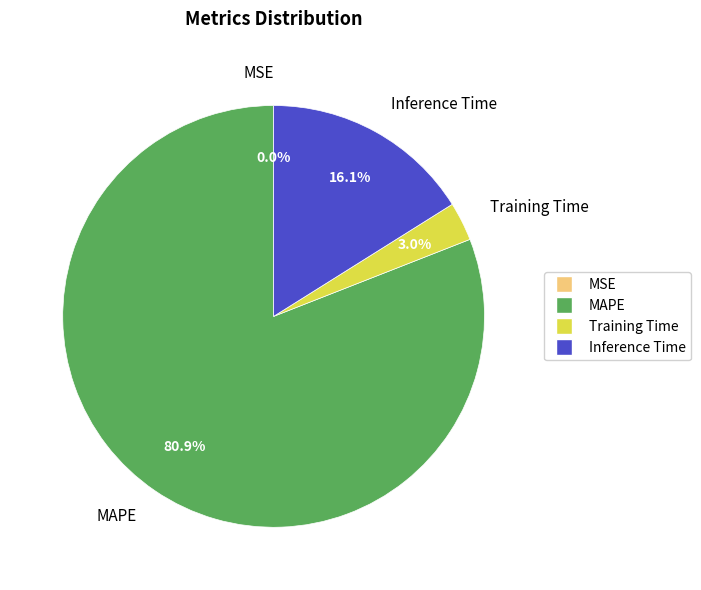

What is the total percentage of MAPE and Inference Time?

97.0%